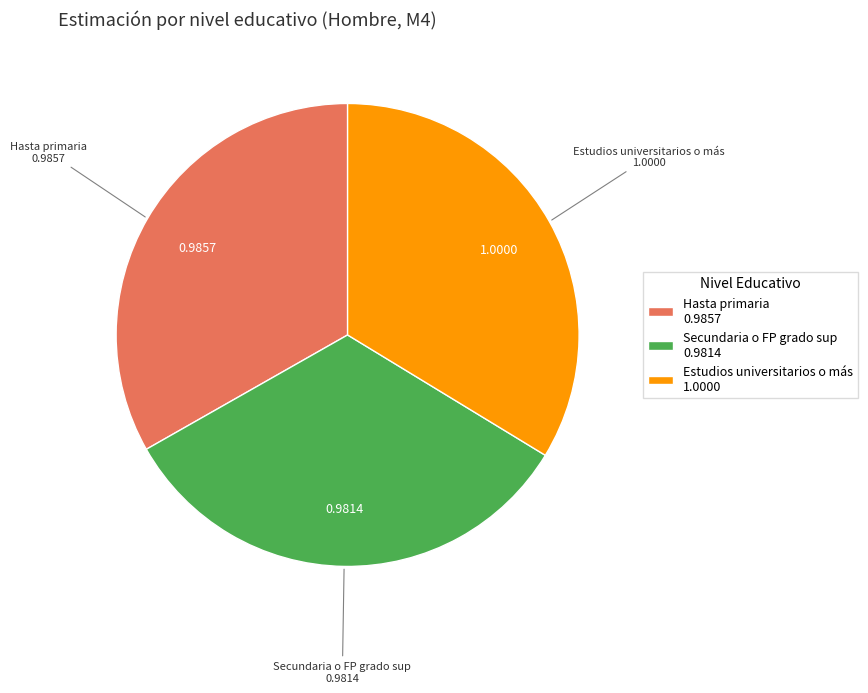

True or false: Hasta primaria accounts for 33% of the total.

True